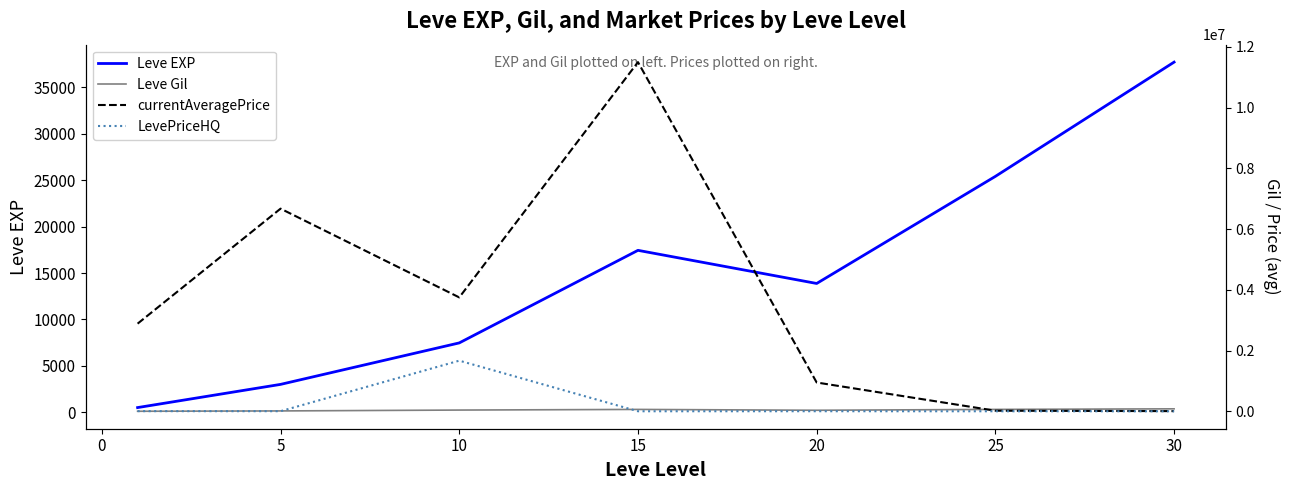

How many interior local valleys does the Leve EXP series have?

1